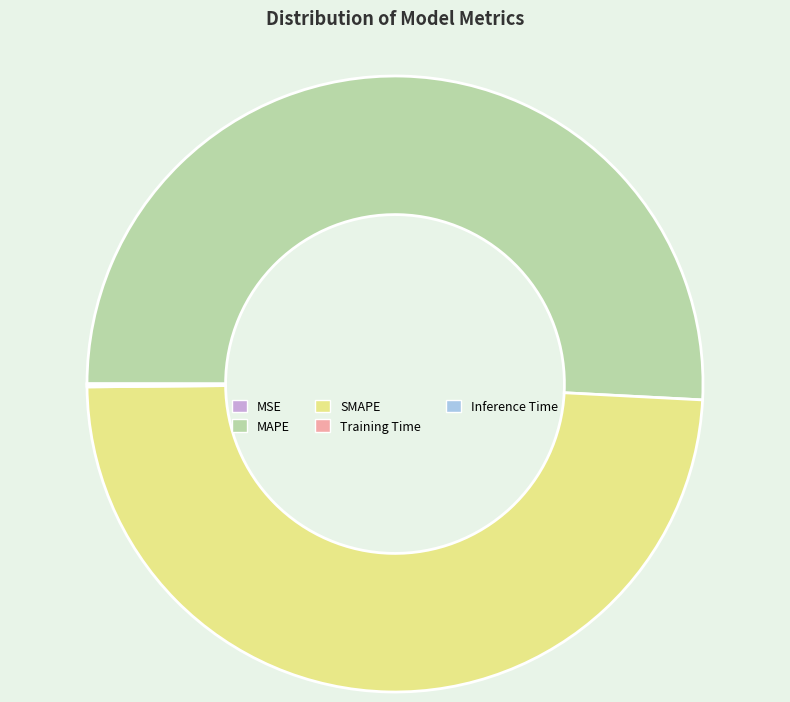

What is the largest slice in the pie chart?

MAPE